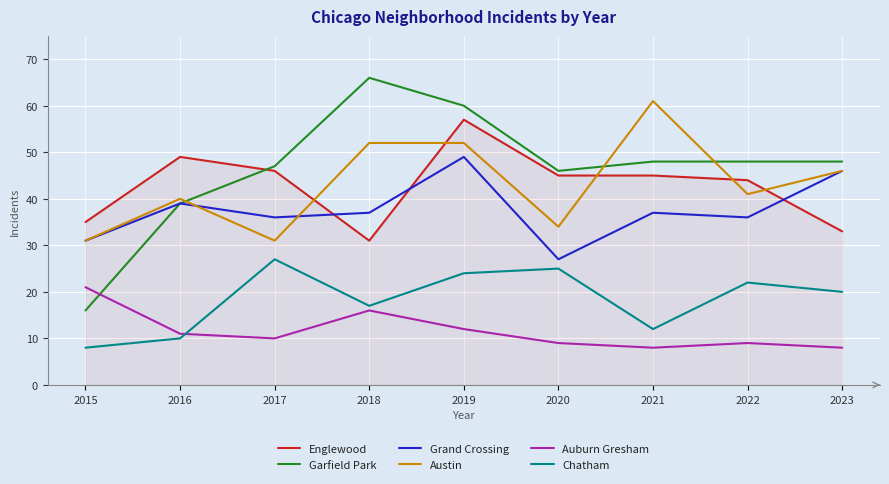

What is the spread (max minus min) of values at 2022?

39